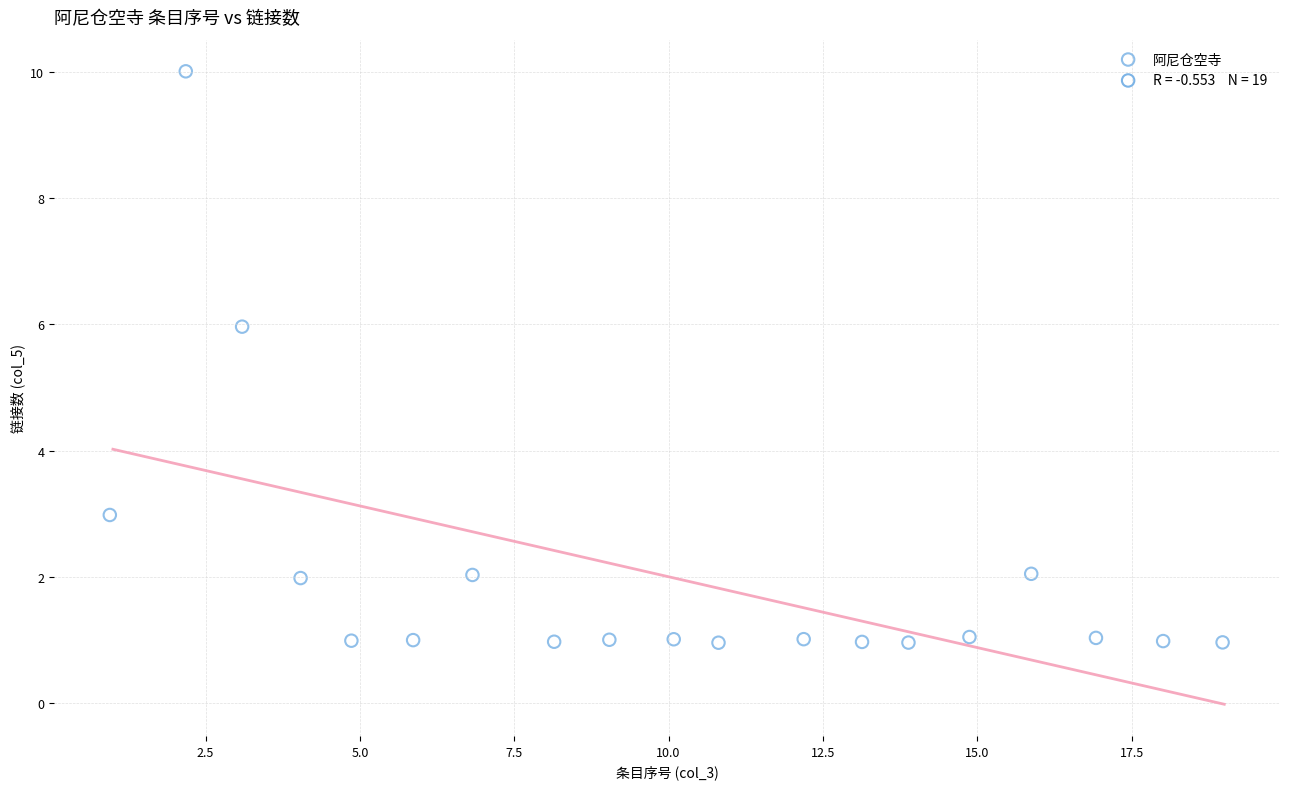

What Y value in the scatter plot is closest to 5?

6.0